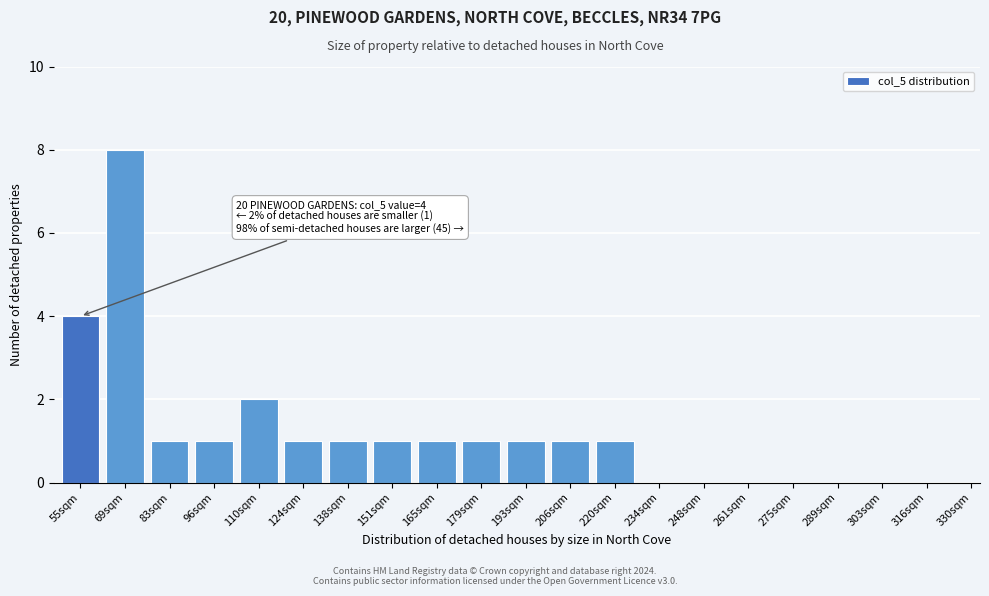

Reading left to right, transcribe all the data shown in this chart.

55sqm=4	69sqm=8	83sqm=1	96sqm=1	110sqm=2	124sqm=1	138sqm=1	151sqm=1	165sqm=1	179sqm=1	193sqm=1	206sqm=1	220sqm=1	234sqm=0	248sqm=0	261sqm=0	275sqm=0	289sqm=0	303sqm=0	316sqm=0